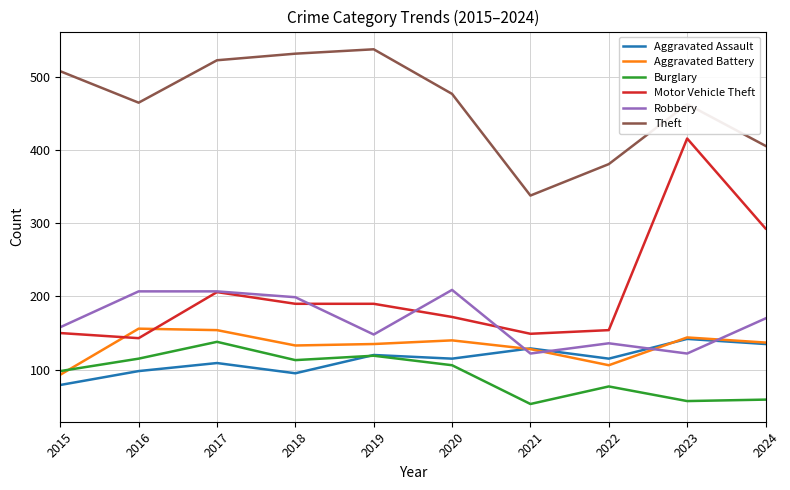

True or false: Burglary and Theft intersect in this chart.

False